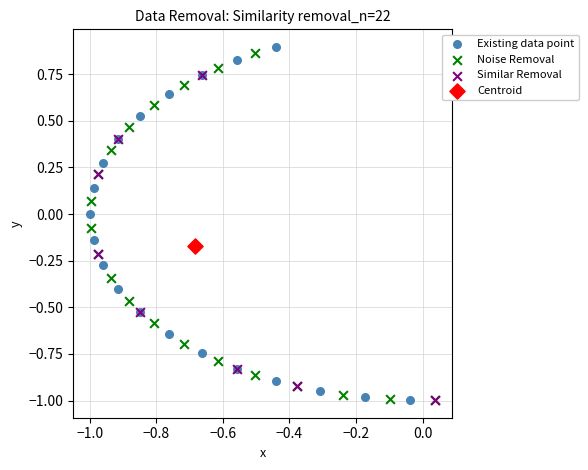

What are all the series names shown in the legend?

Existing data point, Noise Removal, Similar Removal, Centroid